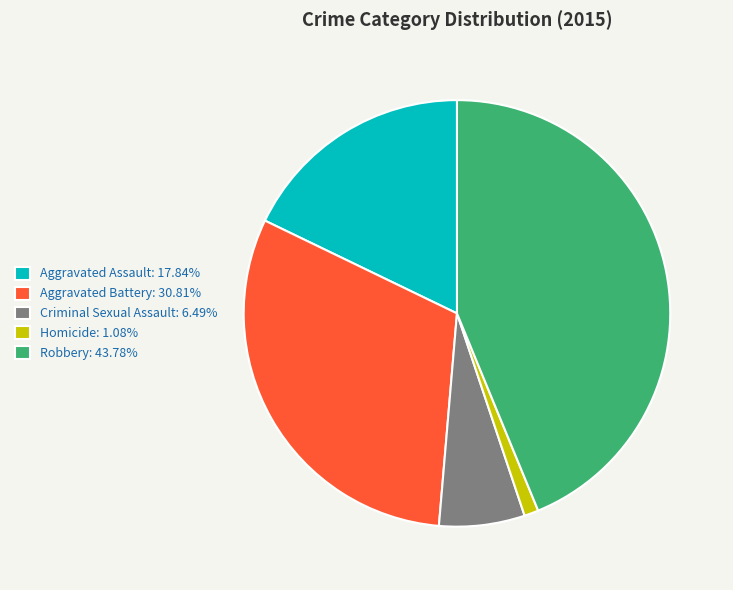

Combined, do Robbery: 43.78% and Aggravated Assault: 17.84% account for over 50%?

Yes